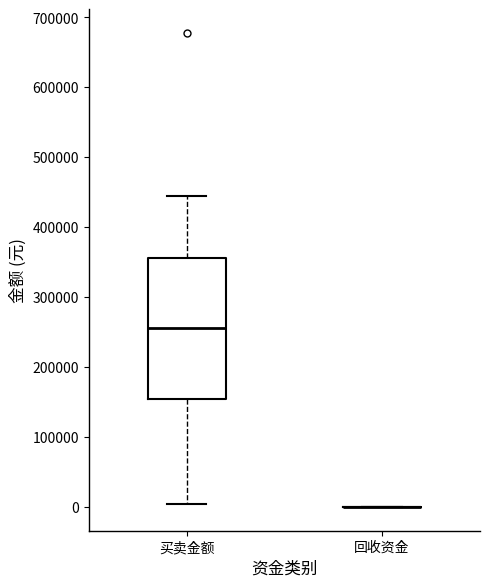

Reading left to right, transcribe this box plot: for each box, give where its median line is, the range the box spans, and where its two whiskers end, as read against the y-axis. The values are not printed on the chart, so give them approximately, as read against the axis.

买卖金额: median 260000, box 150000 to 360000, whiskers 0 to 440000
回收资金: box collapsed to a line at 0, whiskers 0 to 0